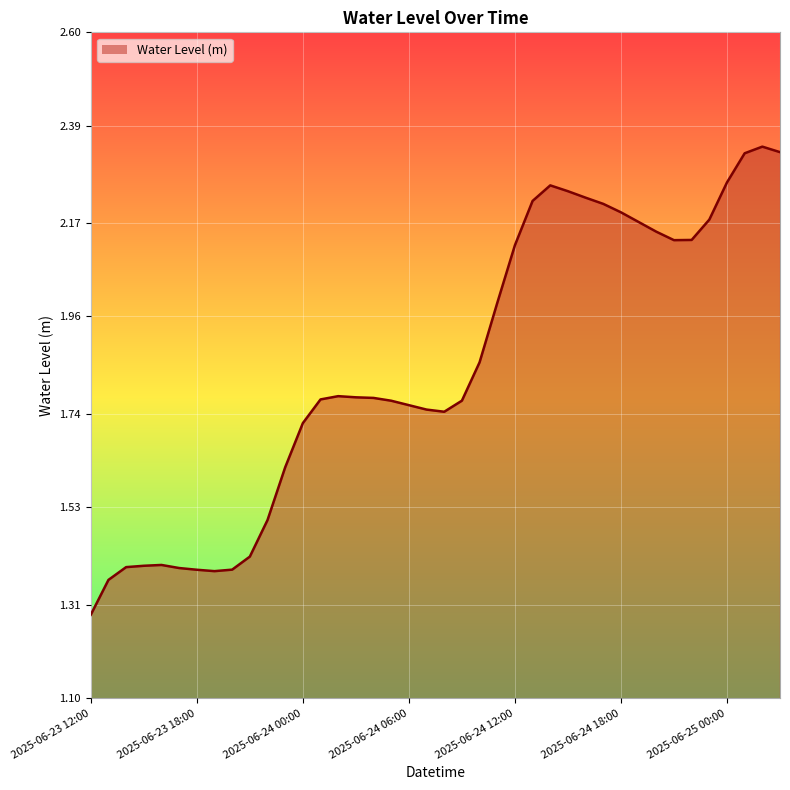

What is the minimum value shown in the chart?

1.3